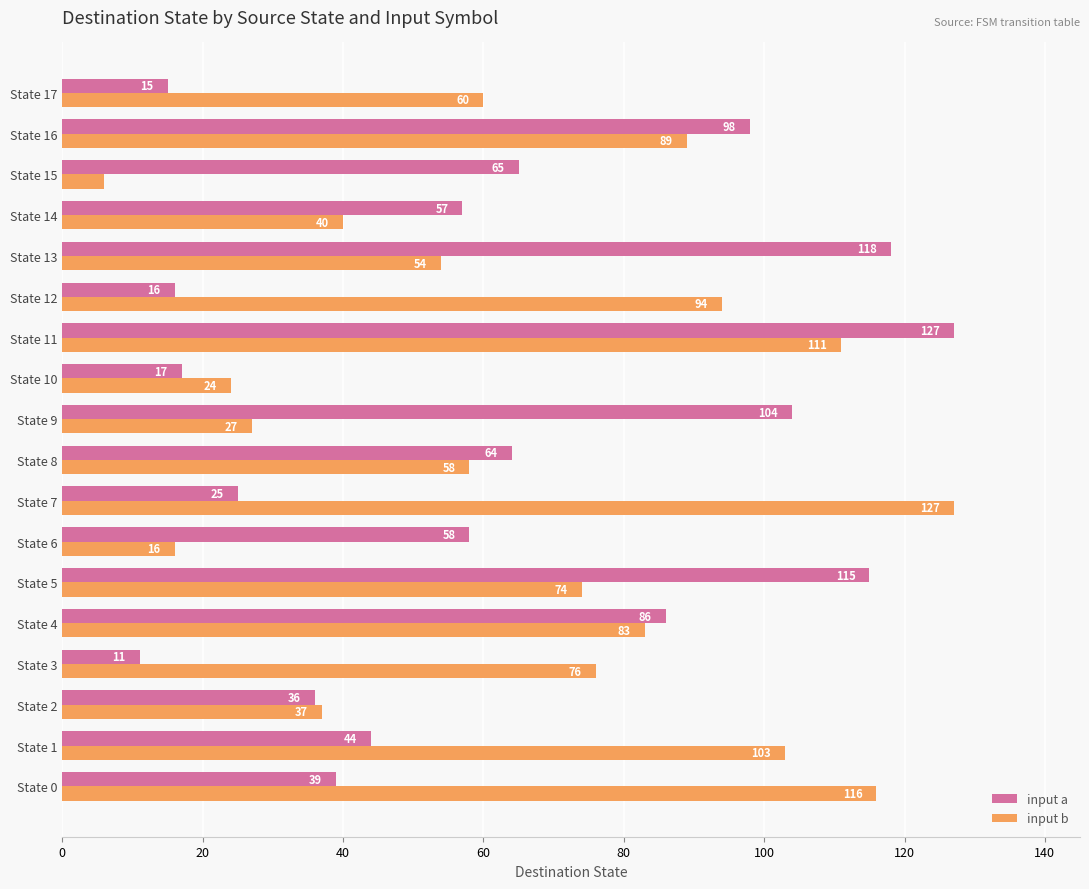

List the labels in order of input b value, largest first.

State 7, State 0, State 11, State 1, State 12, State 16, State 4, State 3, State 5, State 17, State 8, State 13, State 14, State 2, State 9, State 10, State 6, State 15